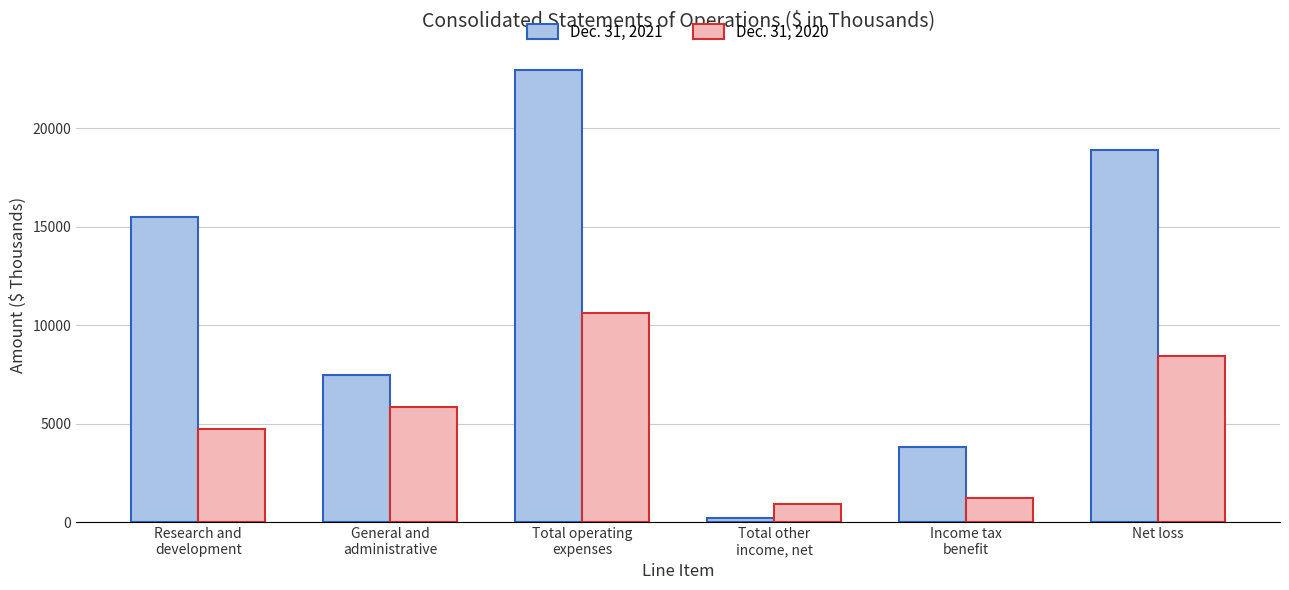

The Dec. 31, 2020 series shows 6844 at Research and
development. True or false?

False